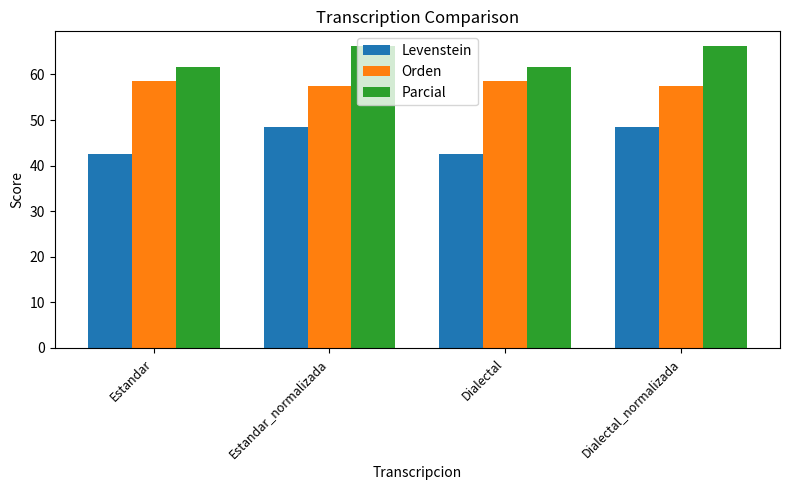

What is the difference between the second highest and minimum values in the Parcial series?

4.6